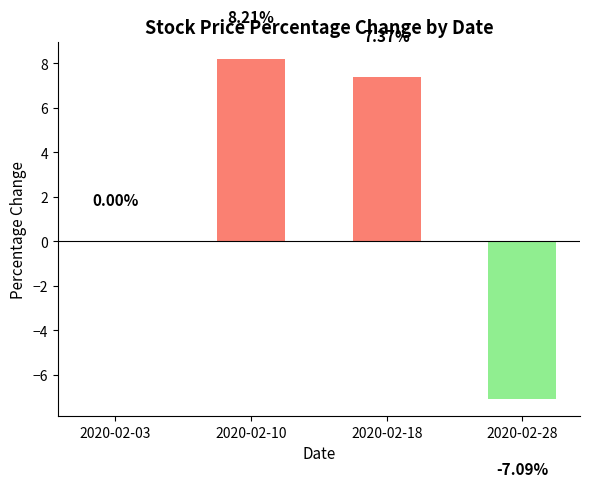

What is the change in value from 2020-02-03 to 2020-02-28?

-7.1